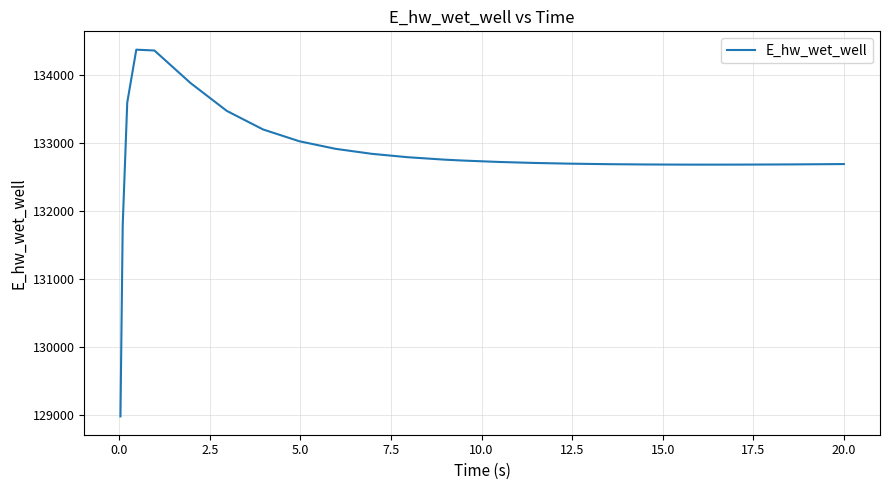

Is this an area chart (filled region under the line)?

No